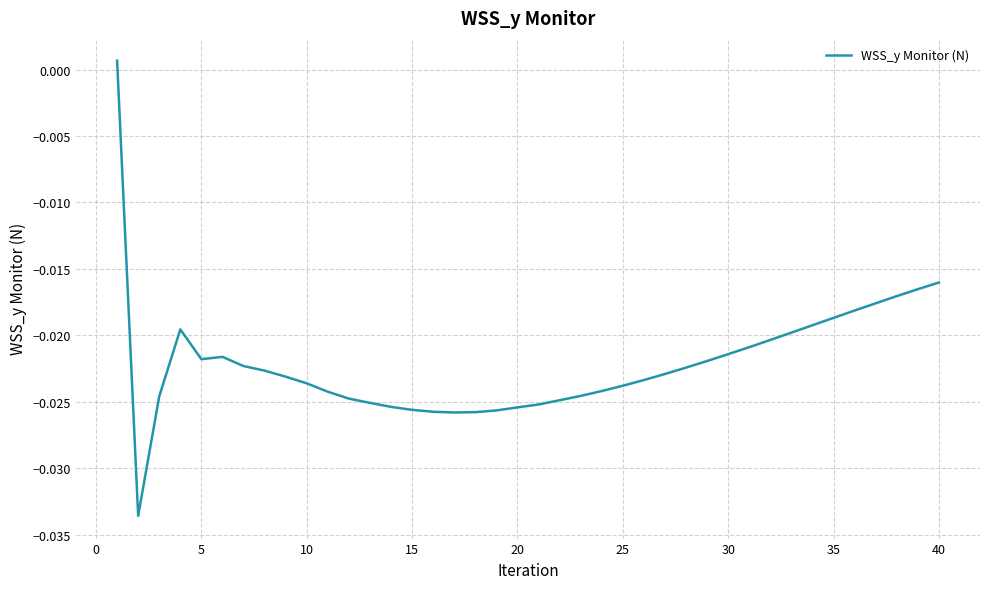

Does the chart display data point markers on the line(s)?

No